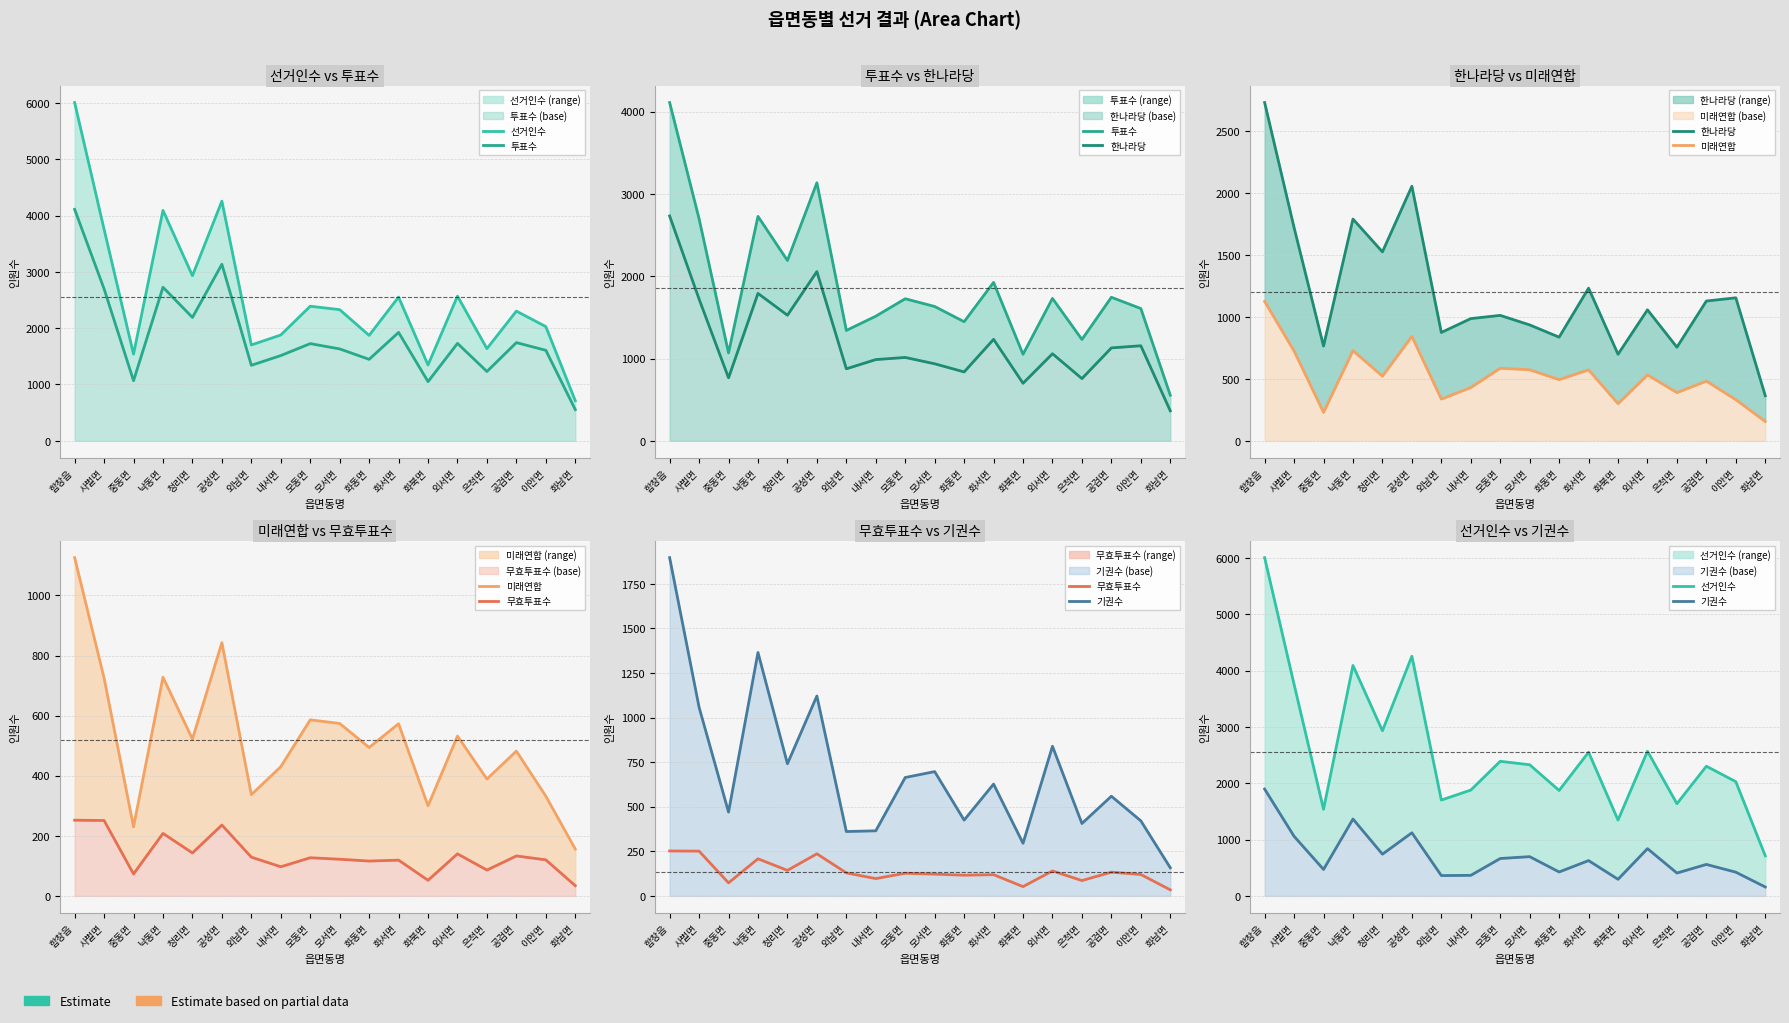

What is the value of the 미래연합 point at the 17th from the left?

332